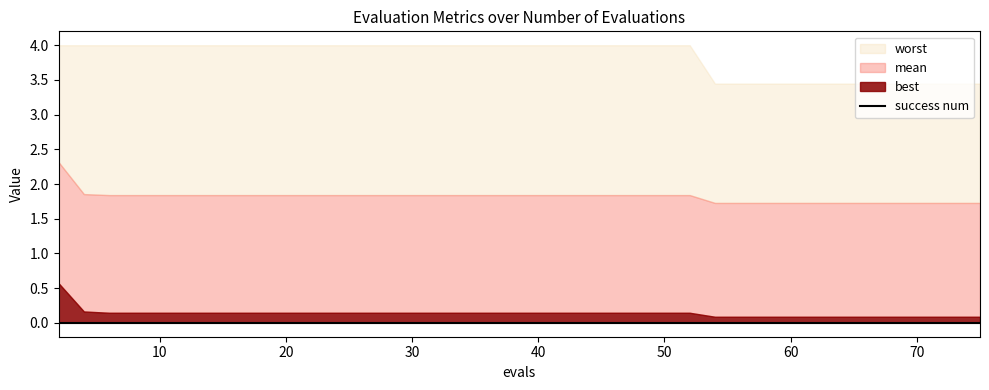

True or false: success num and mean cross at least once.

False